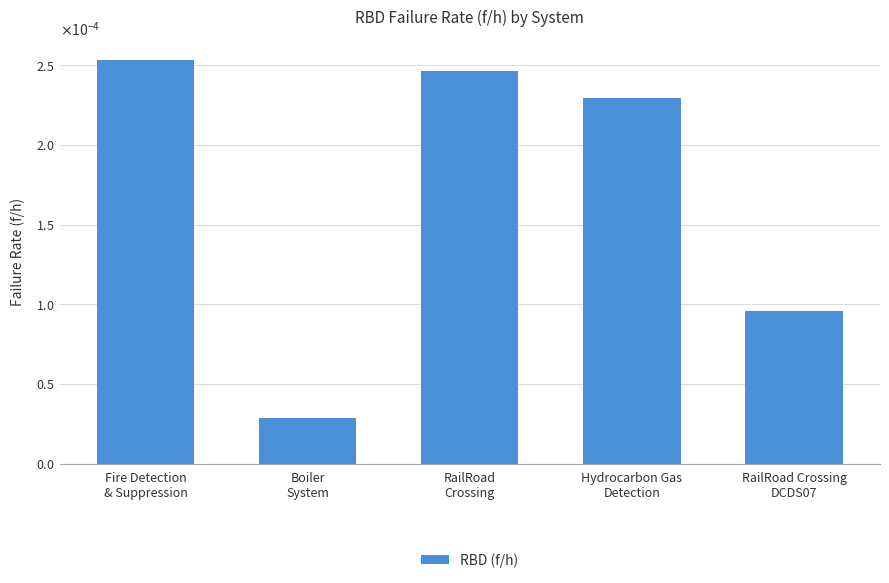

Are the bars horizontal?

No